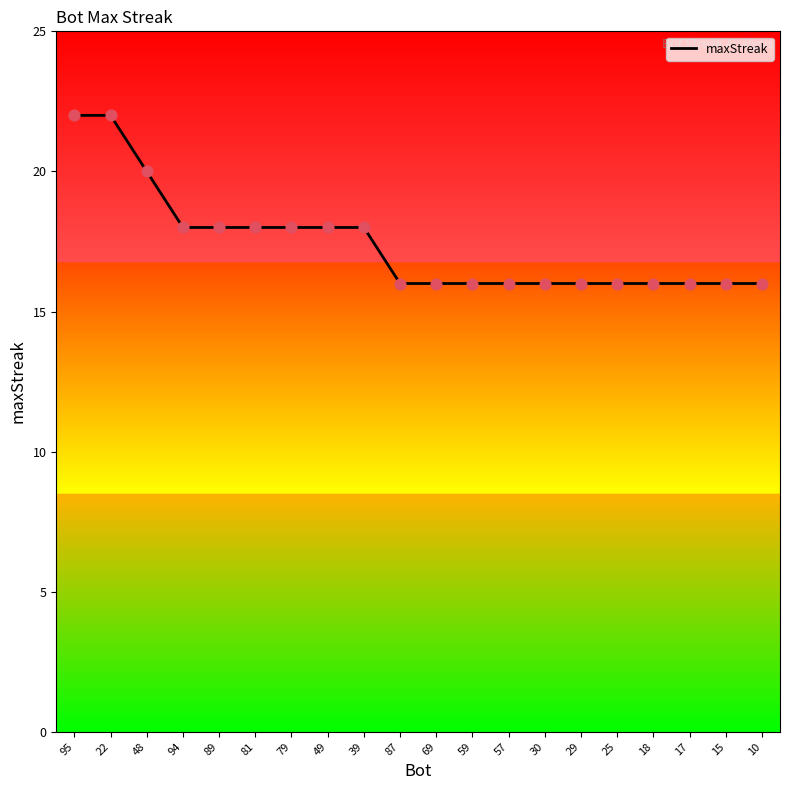

What is the ratio of the value at 22 to the value at 95?

1.0